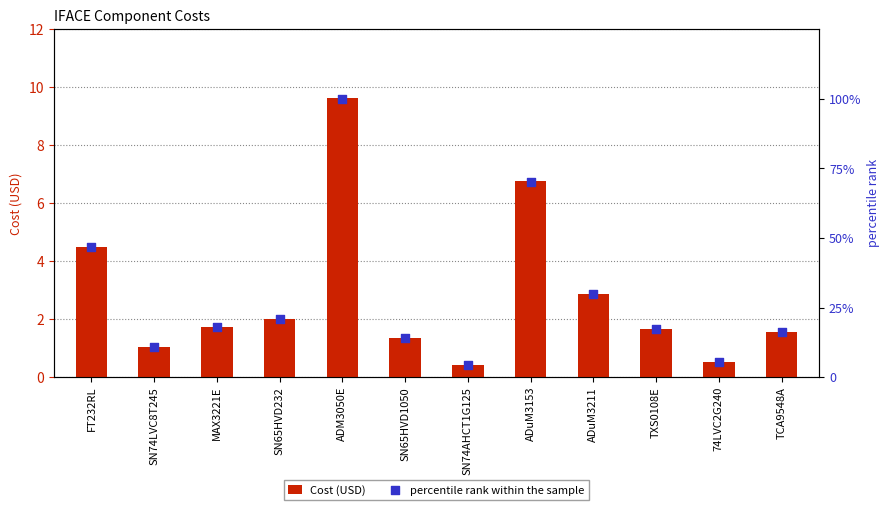

Which series has the largest total across all categories?

percentile rank within the sample